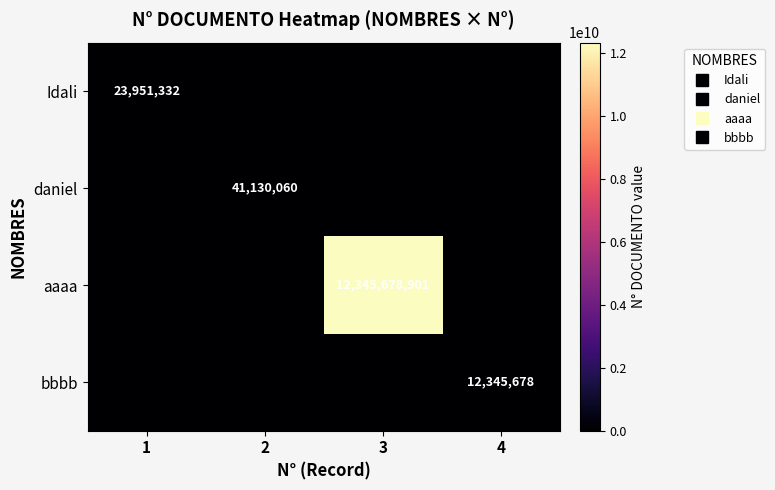

Which label corresponds to the smallest value in the chart?

2